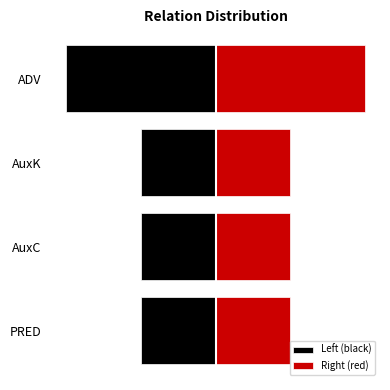

Reading left to right, transcribe all the data shown in this chart.

Left (black): -1	-1	-1	-2
Right (red): 1	1	1	2